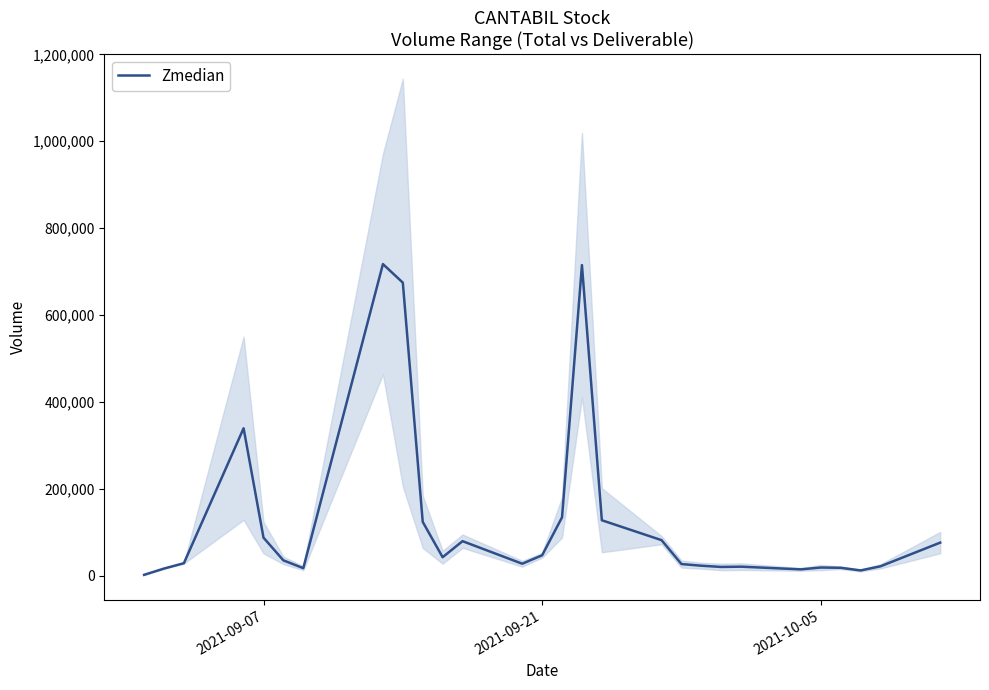

What is the maximum value for Zmedian?

717404.5